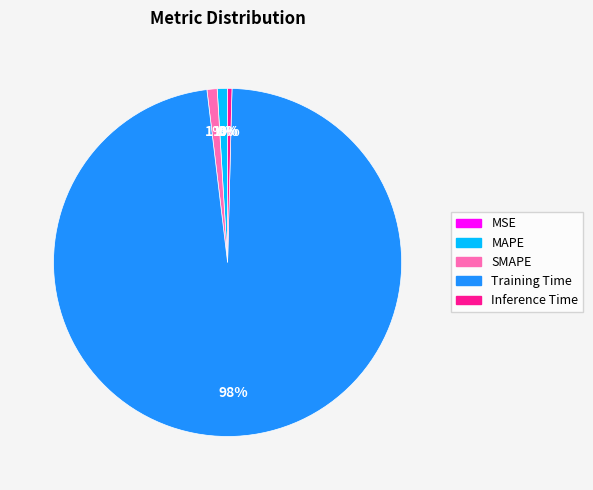

Do Inference Time and MAPE together represent more than half of the pie?

No